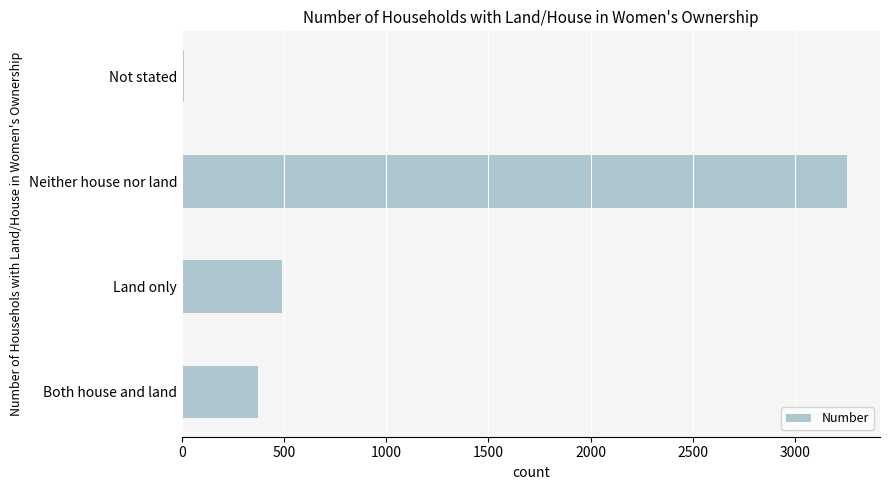

At which label is the value closest to 1631?

Land only